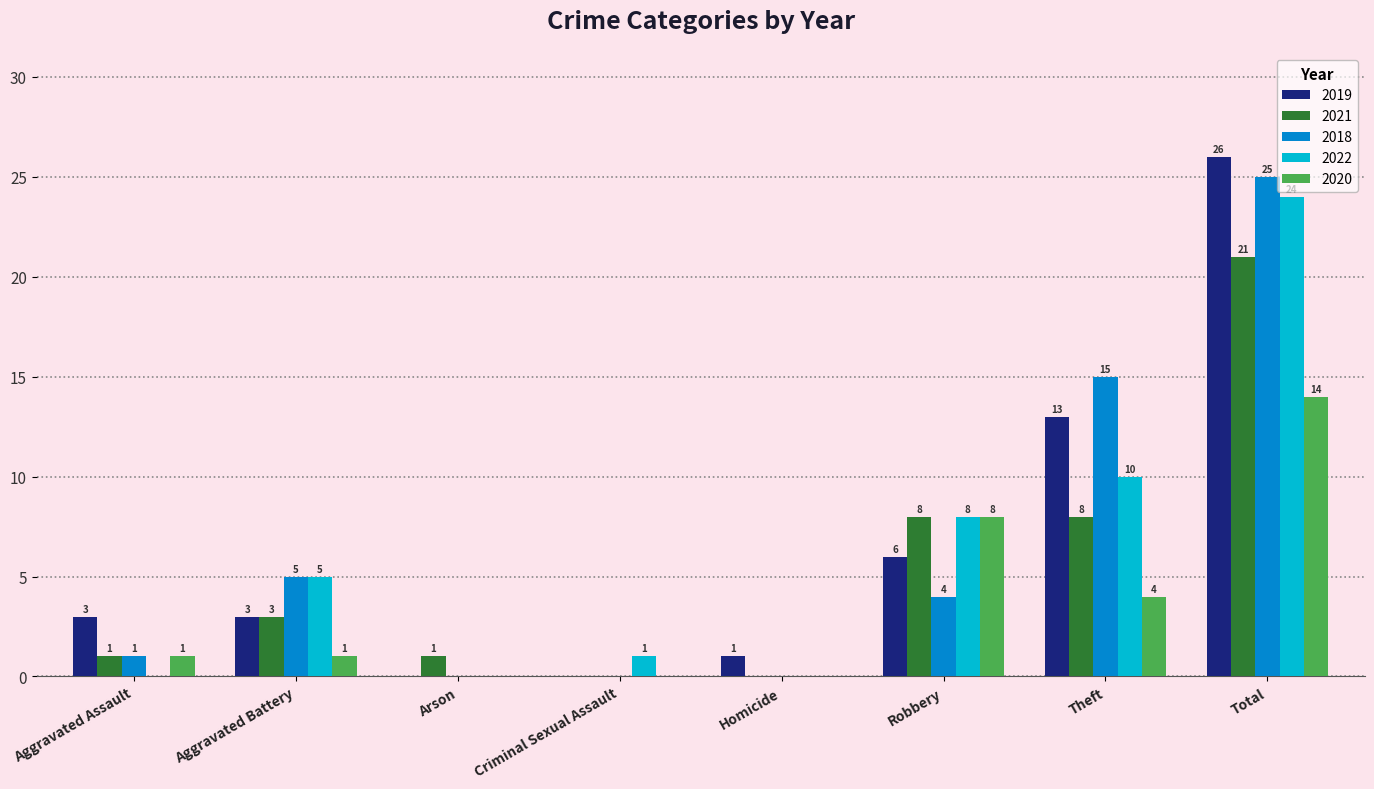

Is it true that 2021 equals 21 at Total?

True